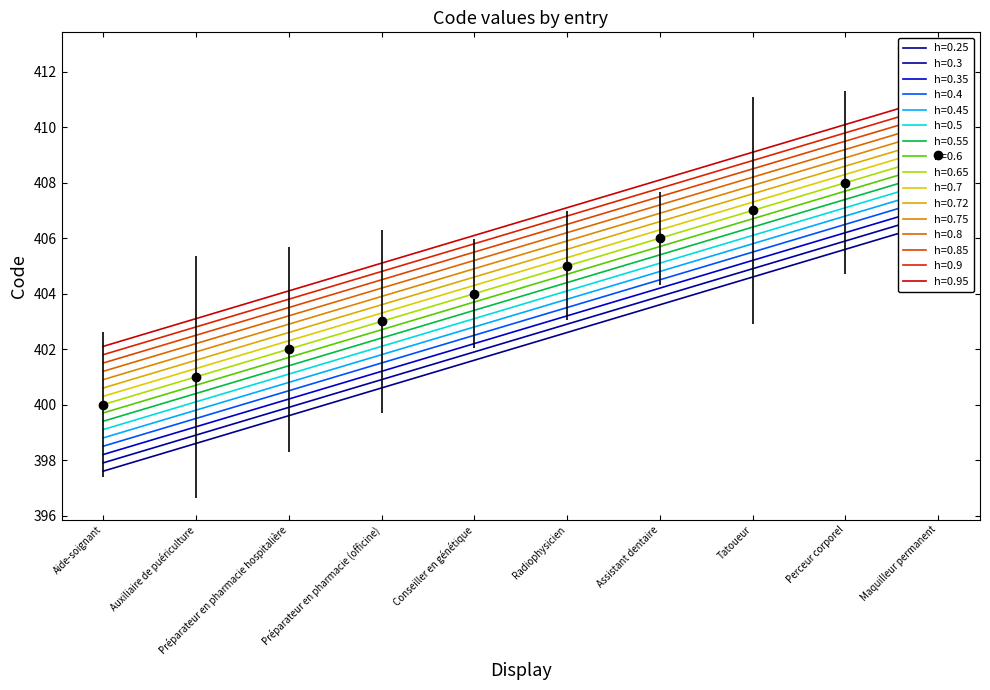

Does the chart display data point markers on the line(s)?

No